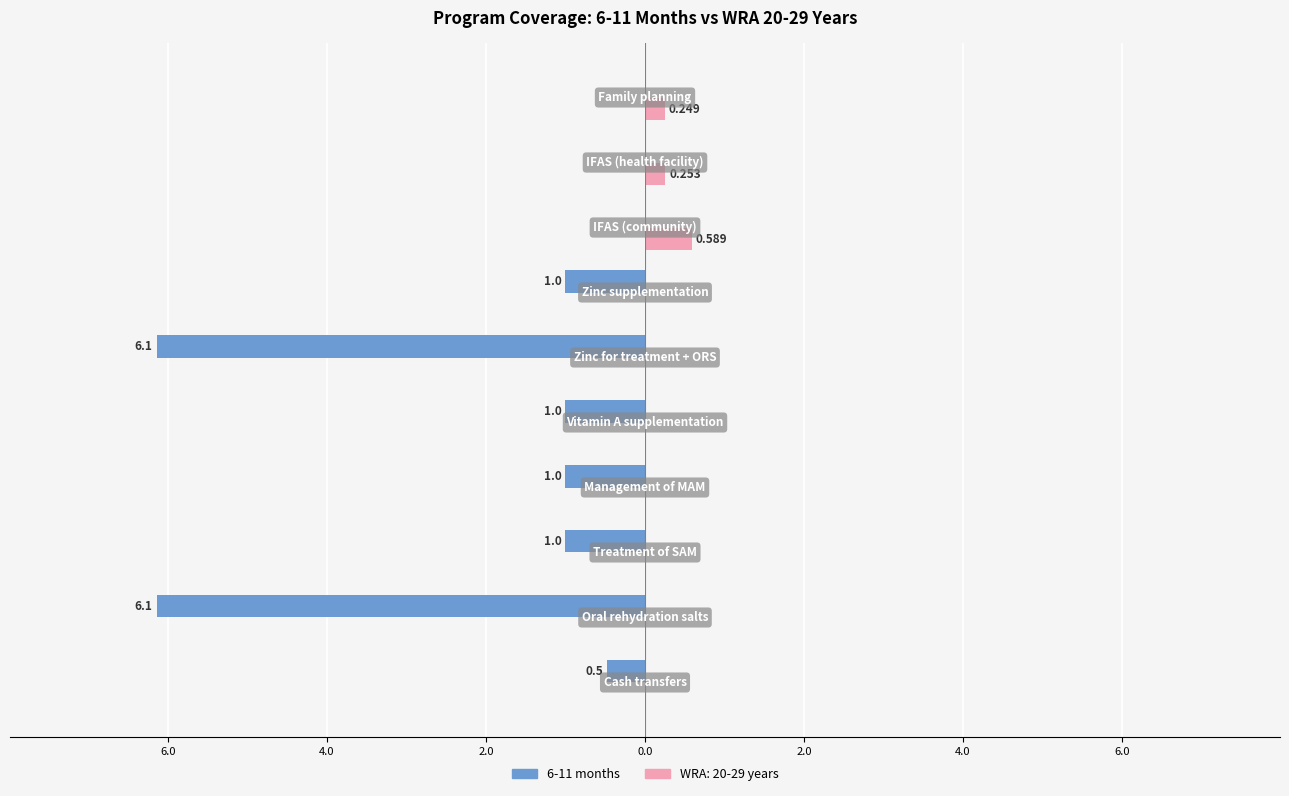

What are all the series names shown in the legend?

6-11 months, WRA: 20-29 years